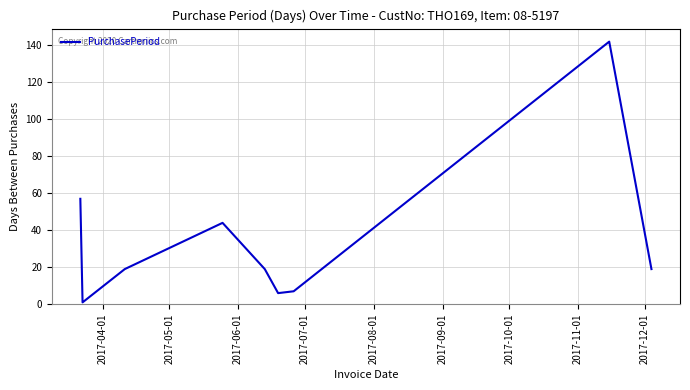

What is the sum of all values?

314